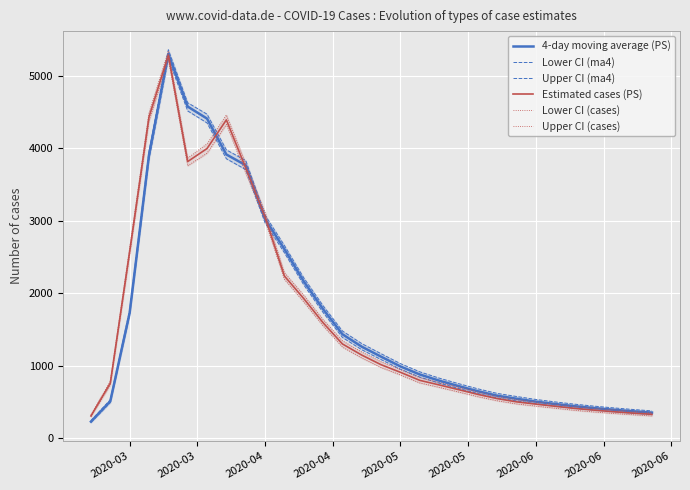

True or false: Upper CI (ma4) and Upper CI (cases) cross at least once.

True